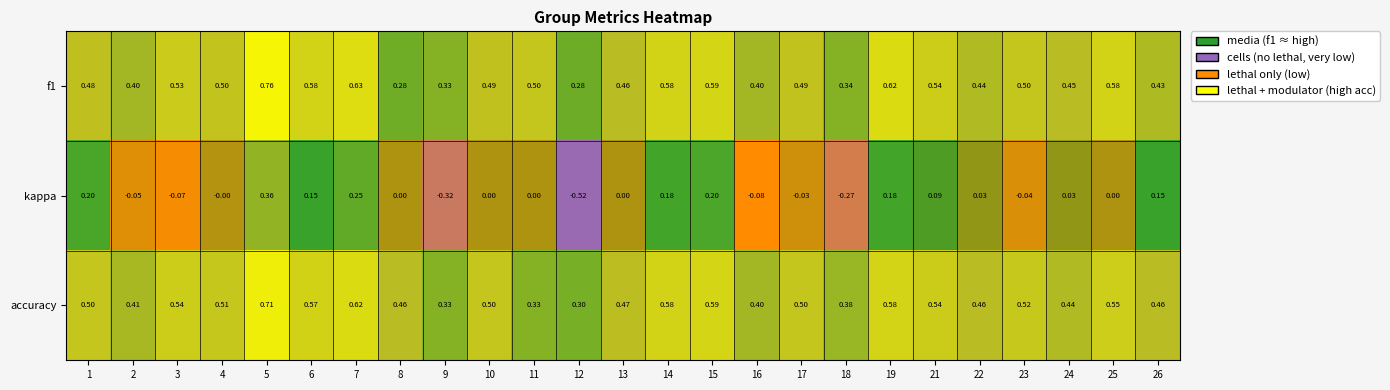

Which series has the largest total across all categories?

accuracy